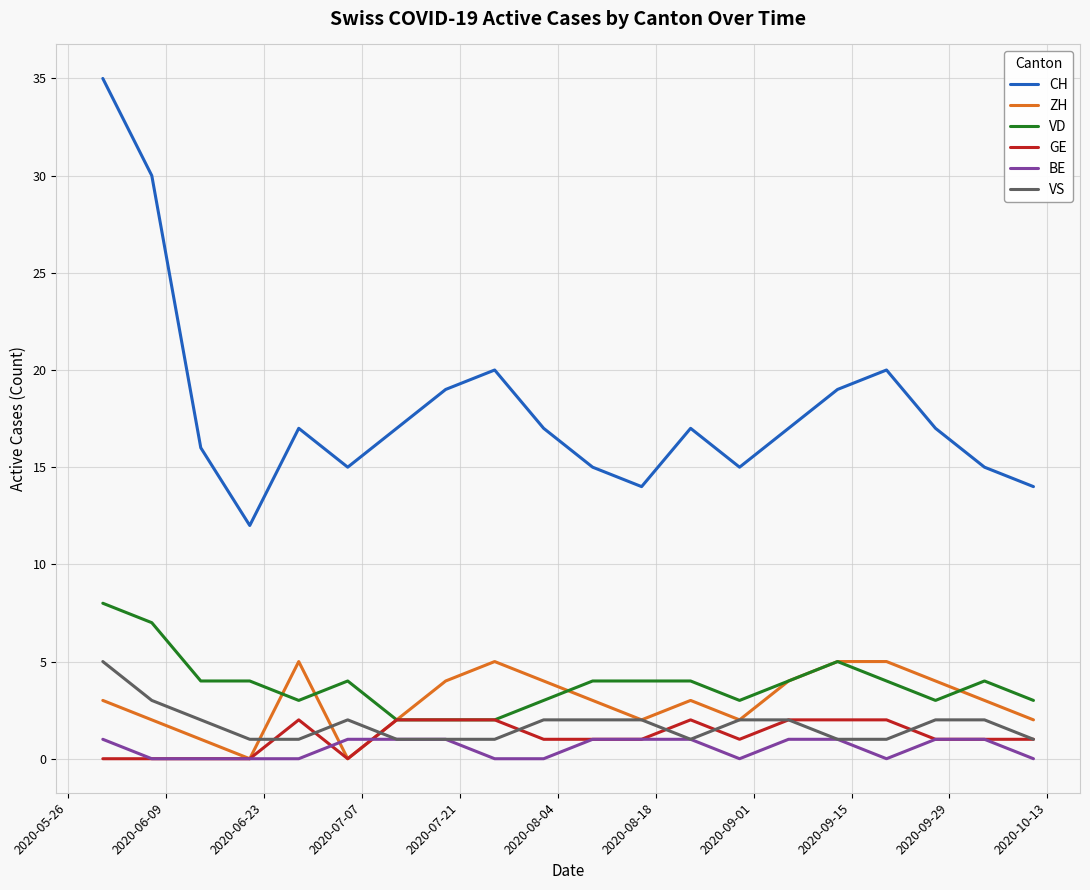

Which series has the largest total across all categories?

CH